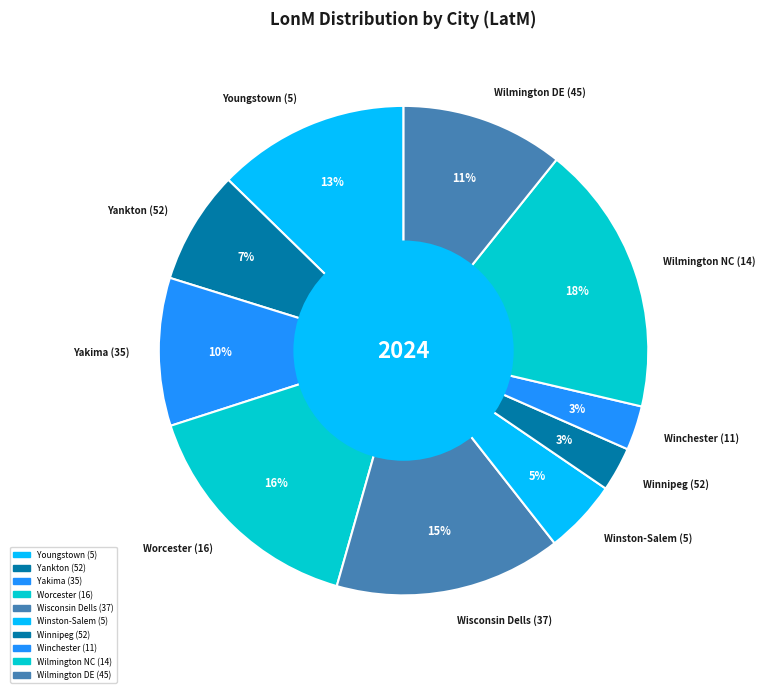

Combined, do Winnipeg (52) and Wilmington NC (14) account for over 50%?

No